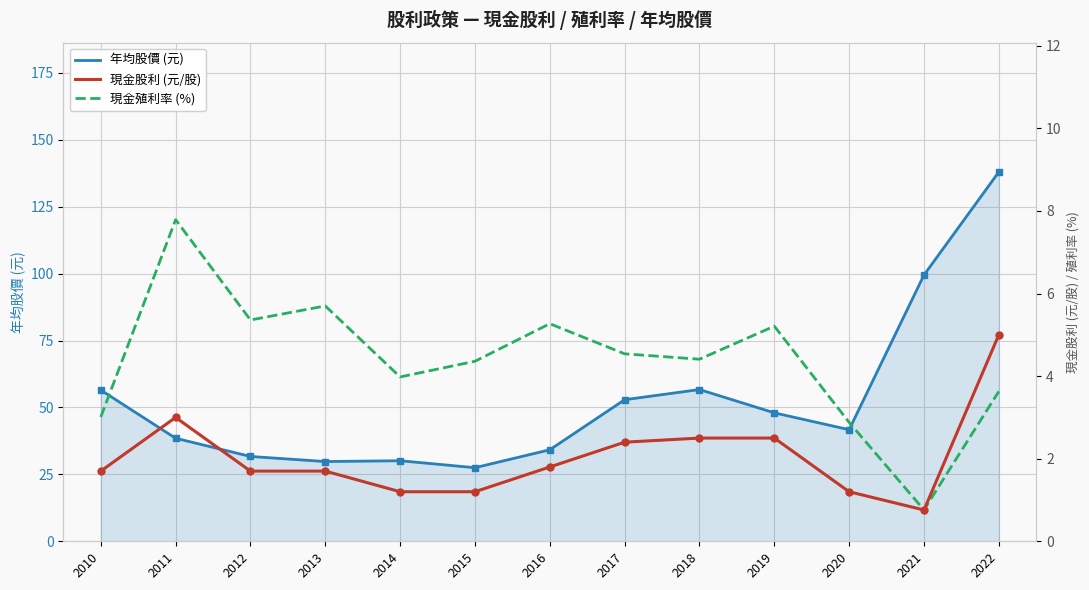

Where is the first local minimum for 現金股利 (元/股)?

2021